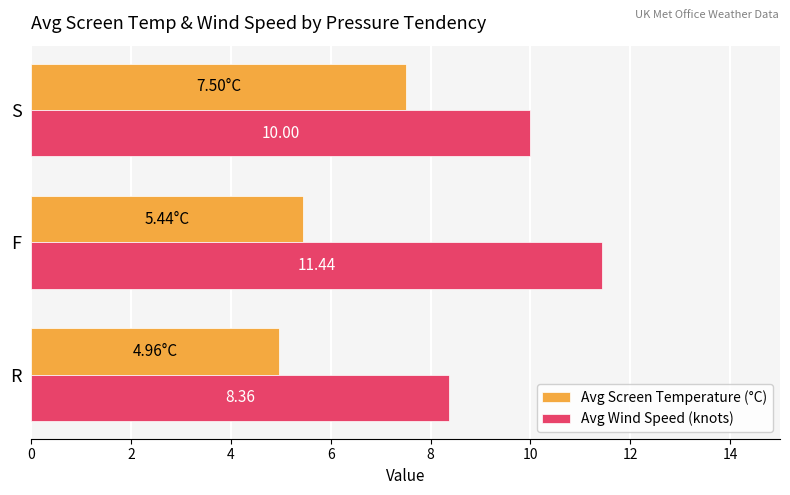

Which series has the largest range (max minus min)?

Avg Wind Speed (knots)